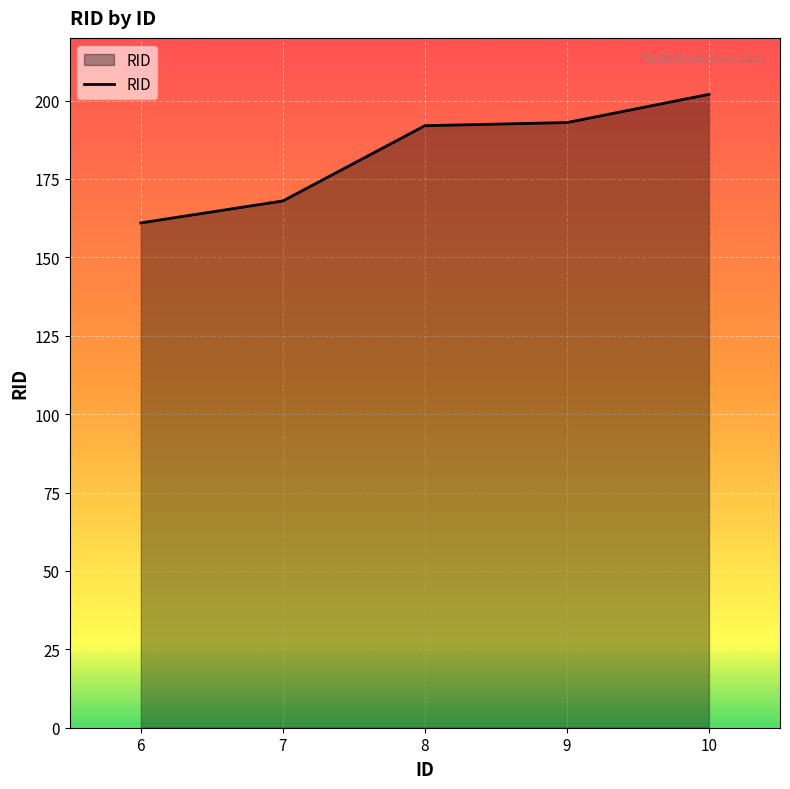

Approximately how many times larger is the value at 8 compared to 6?

1.2